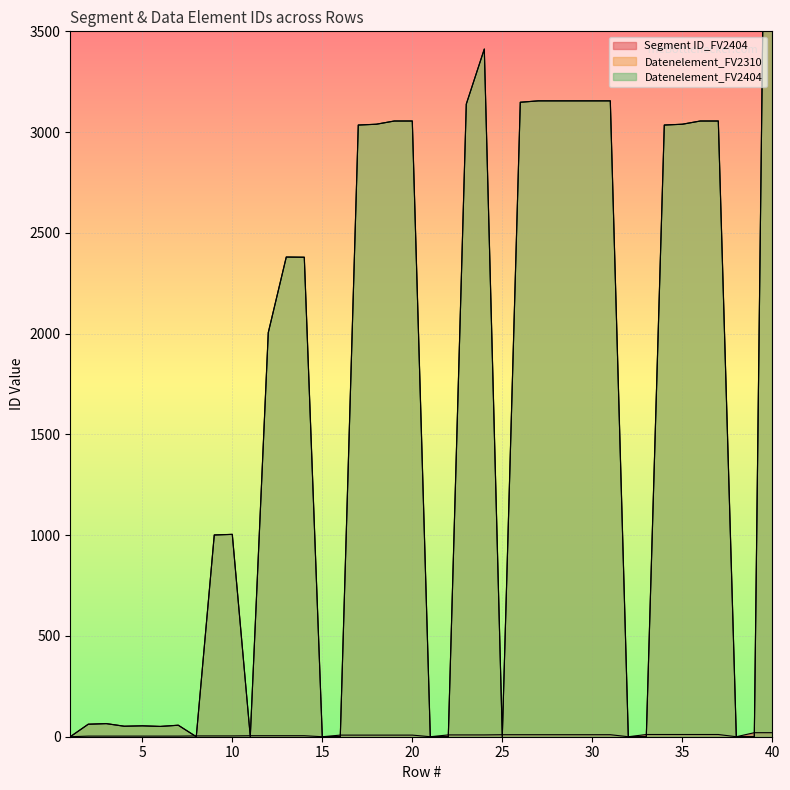

What is the difference between the maximum and second lowest values in the Datenelement_FV2310 series?

7495